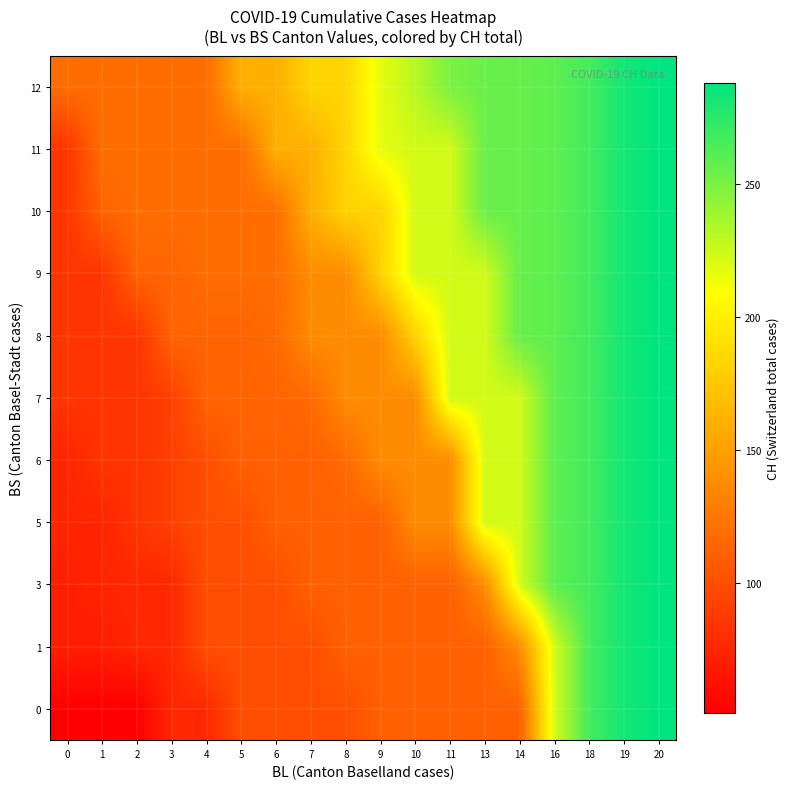

Reading left to right, transcribe all the data shown in this chart.

row_0: 51	51	51	76	76	100	100	100	100	111	111	111	111	111	223	267	282	288
row_1: 70	70	76	76	100	100	100	100	111	111	111	111	111	138	223	267	282	288
row_2: 70	74	76	76	100	100	100	111	111	111	111	111	138	223	259	267	282	288
row_3: 74	74	84	91	100	100	111	111	111	111	138	138	223	223	259	267	282	288
row_4: 74	84	84	91	100	111	111	111	117	138	138	138	223	223	259	267	282	288
row_5: 84	84	84	91	113	113	113	117	138	138	138	223	223	223	259	267	282	288
row_6: 84	84	84	113	113	113	117	138	138	138	182	223	223	256	259	267	282	288
row_7: 84	84	113	113	119	119	119	138	138	182	223	223	223	256	259	267	282	288
row_8: 84	113	119	119	119	119	119	160	182	182	223	223	255	256	259	267	282	288
row_9: 84	119	119	119	119	119	160	160	183	217	223	223	255	256	259	267	282	288
row_10: 119	119	119	119	119	160	160	183	183	217	231	250	255	256	259	267	282	288